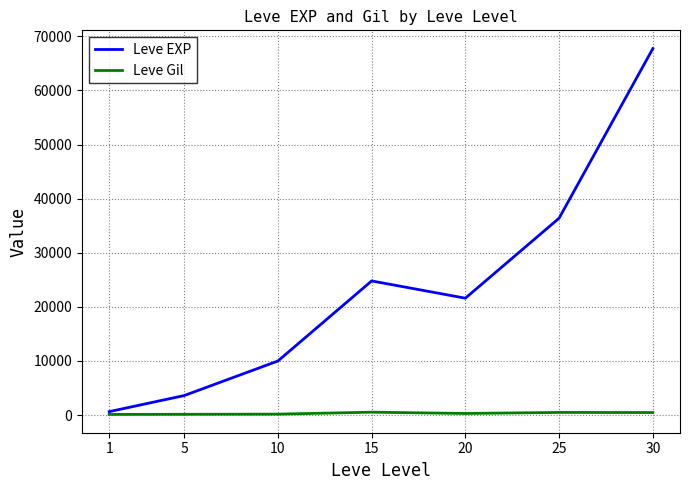

What is the approximate value of Leve Gil at 30?

463